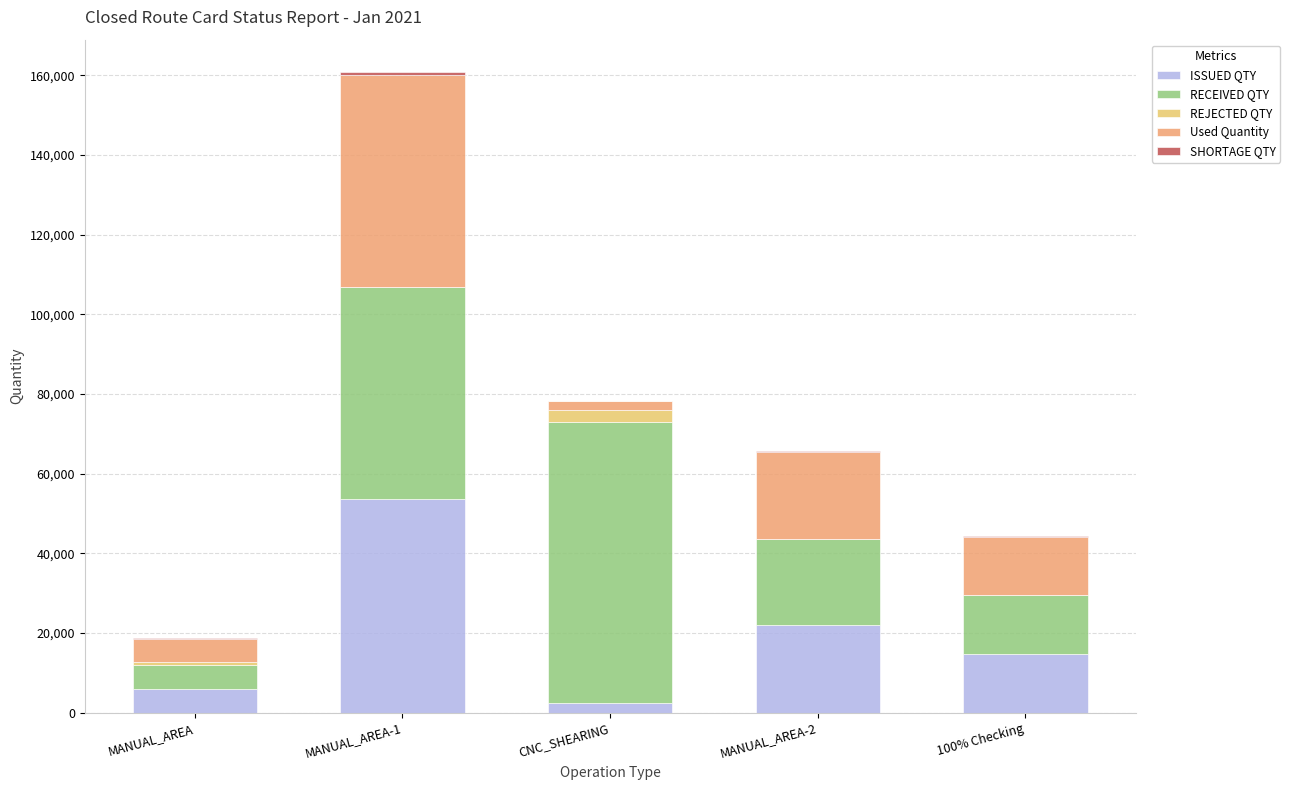

At which category is the sum across all series the highest?

MANUAL_AREA-1